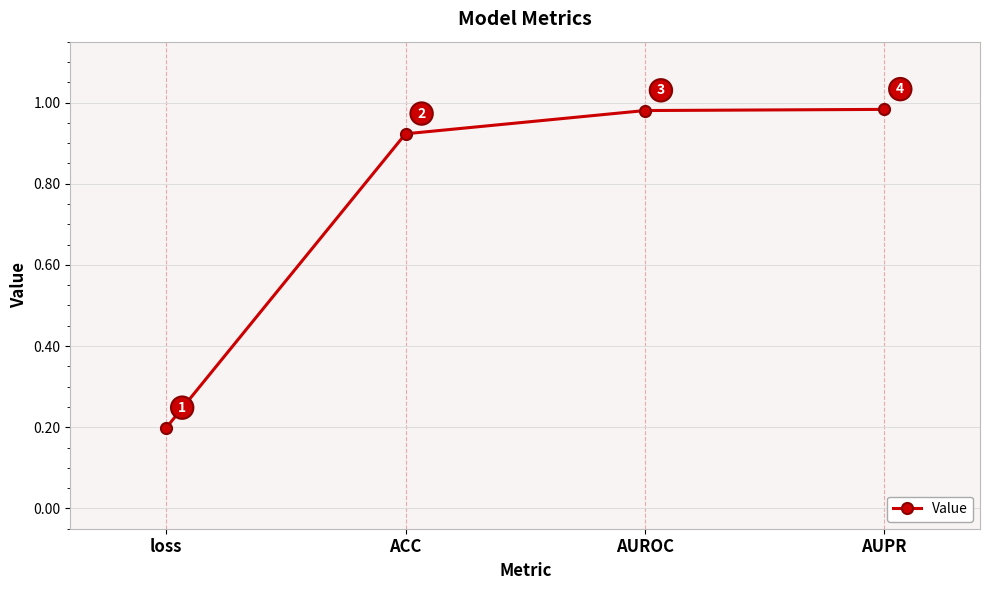

Is it true that the value at AUPR is 0.6?

False